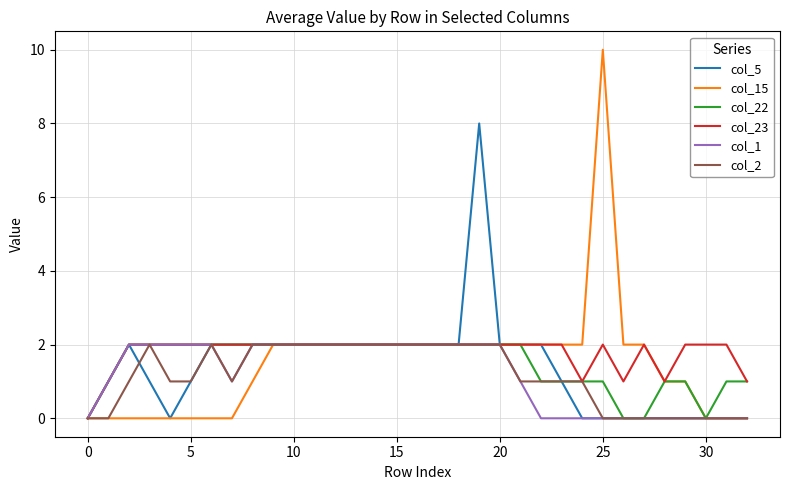

Which series has the widest spread of values?

col_15